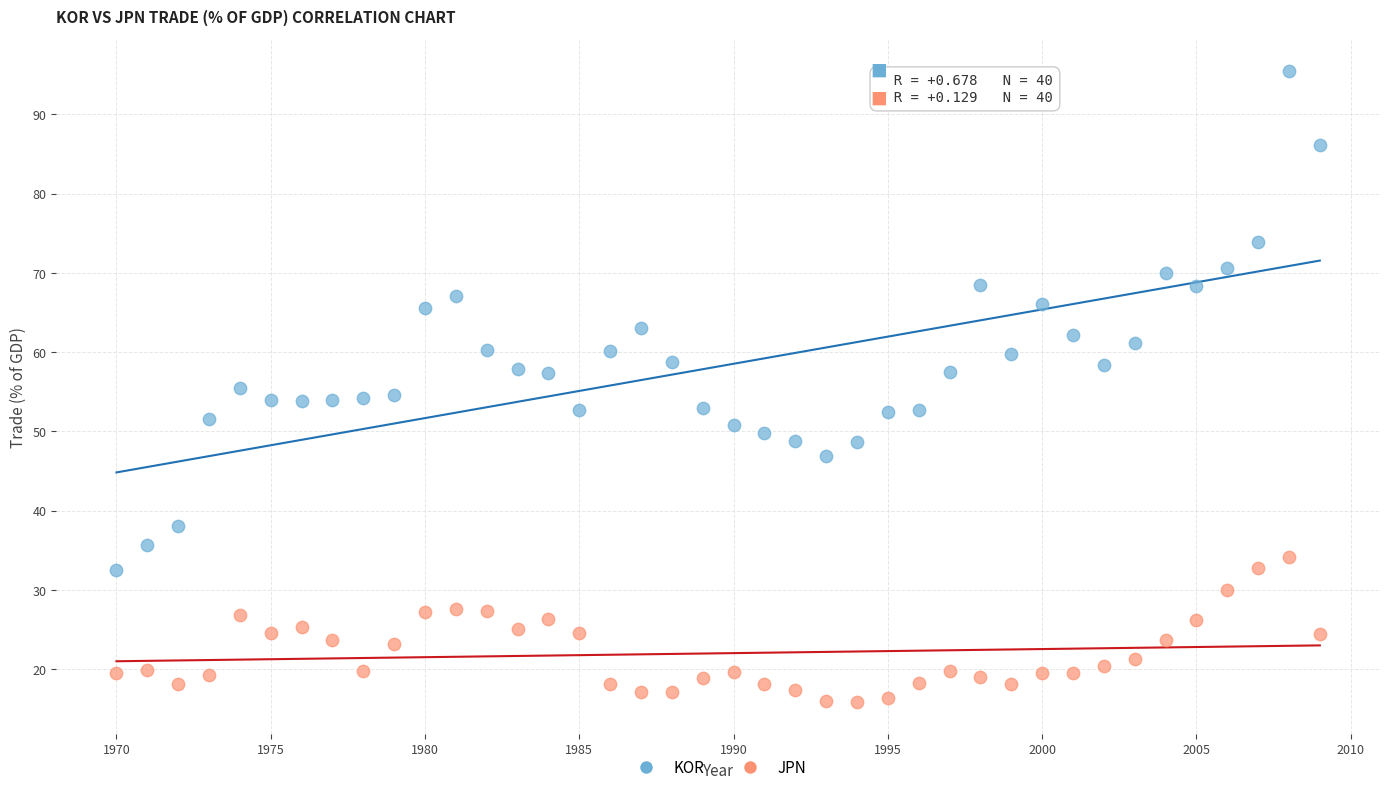

Which series contains the highest Y value?

KOR